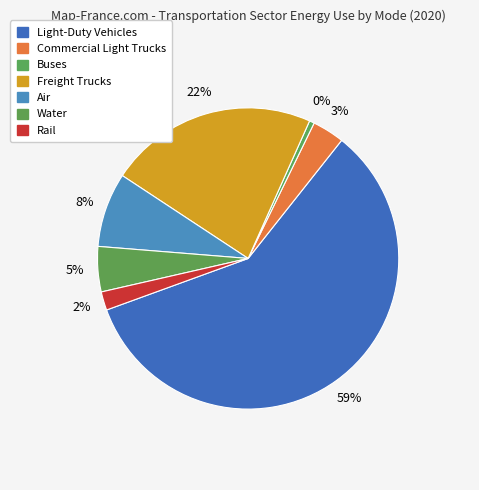

To the nearest percent, what is the combined percentage of Light-Duty Vehicles and Air?

67%